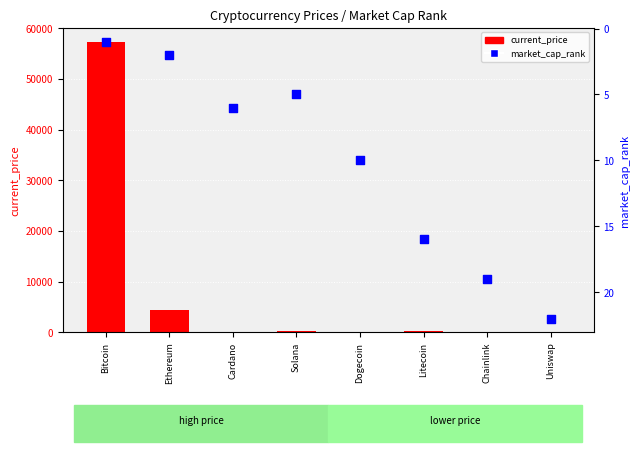

Which series reaches the minimum Y coordinate?

current_price